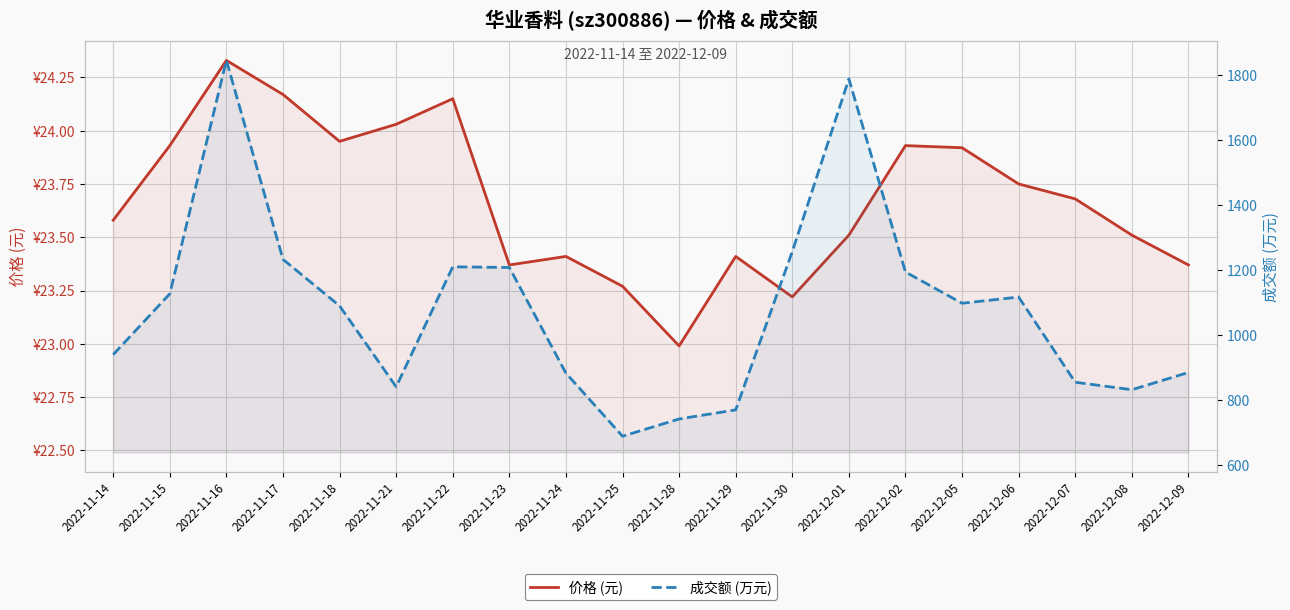

Which series has the largest total across all categories?

成交额 (万元)